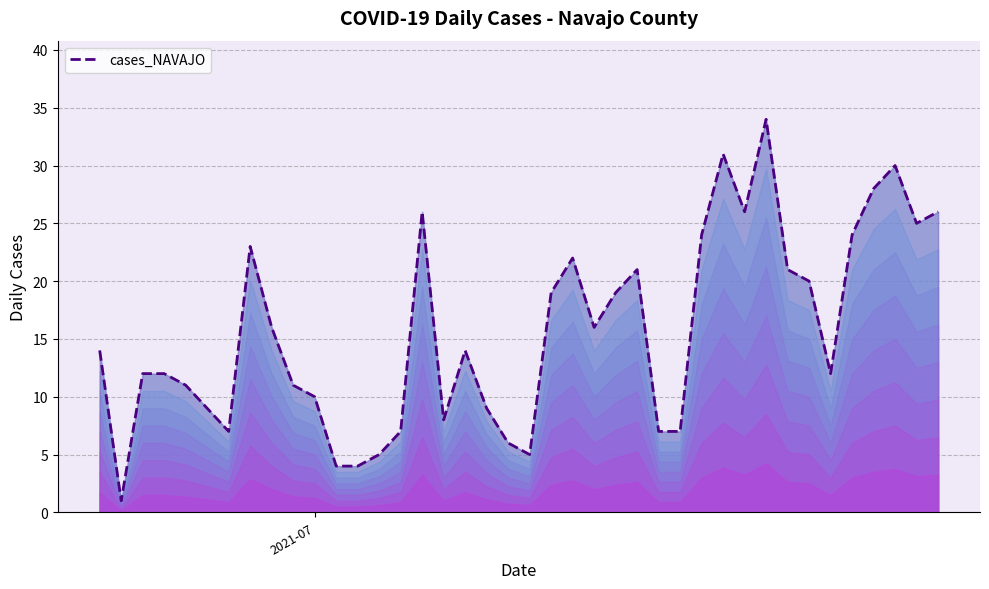

What is the greatest value displayed?

34